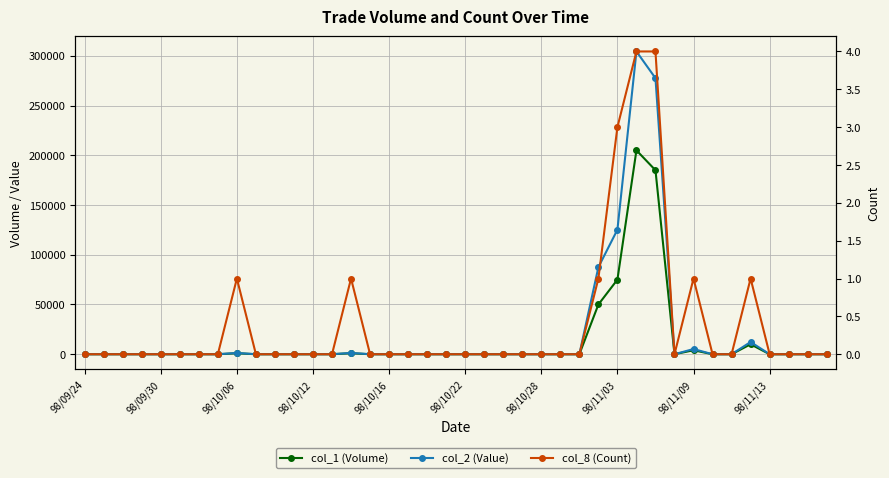

What is the difference between the maximum and second lowest values in the col_2 (Value) series?

304400